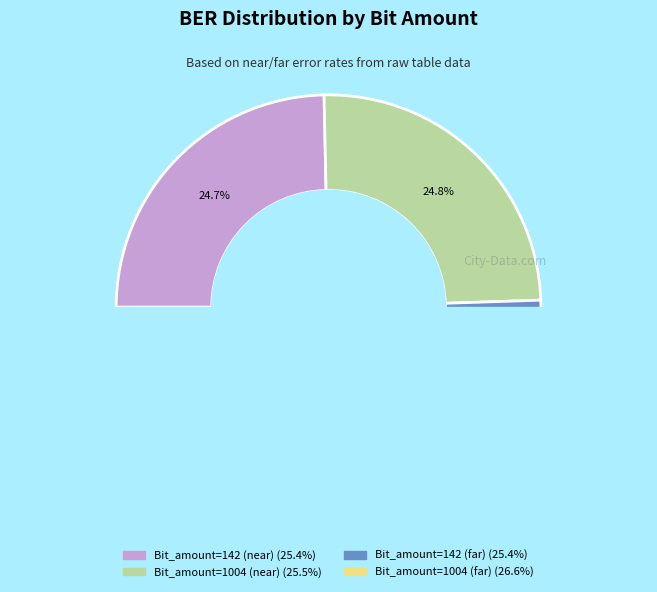

Rank the categories by value from lowest to highest.

Bit_amount=142 (near), Bit_amount=142 (far), Bit_amount=1004 (near), Bit_amount=1004 (far)